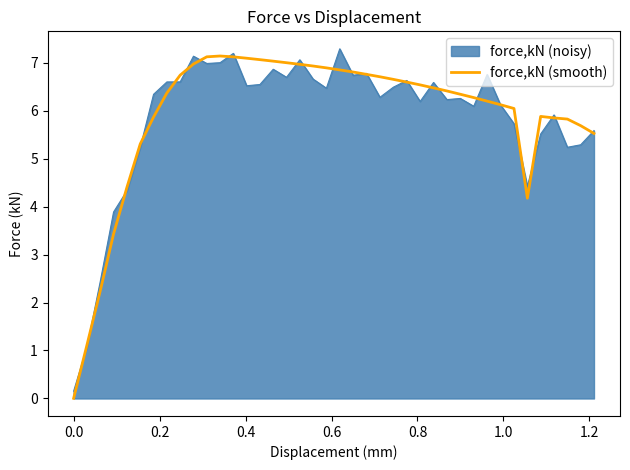

What is the maximum value for force,kN (smooth)?

7.1